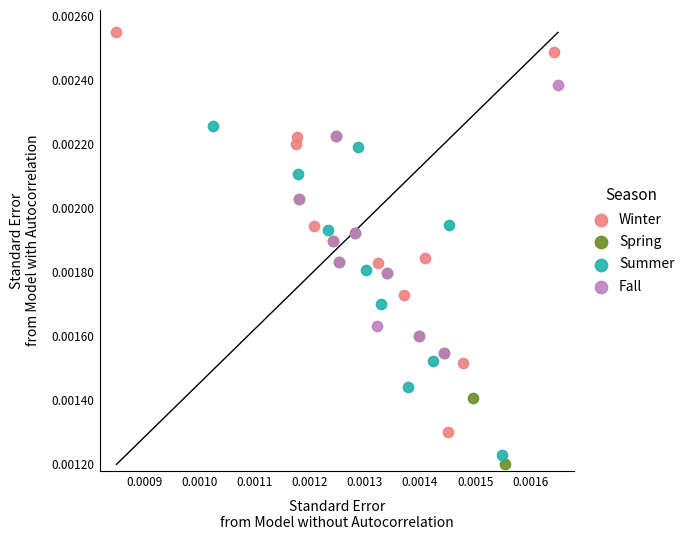

Which series has the largest Y range (max minus min)?

Winter